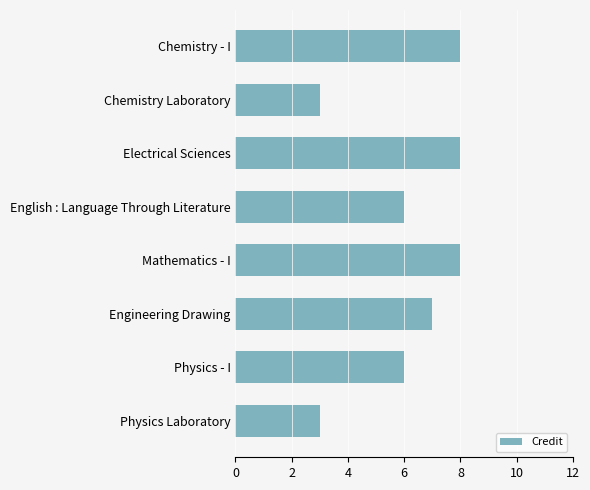

Does the chart contain any negative values?

No